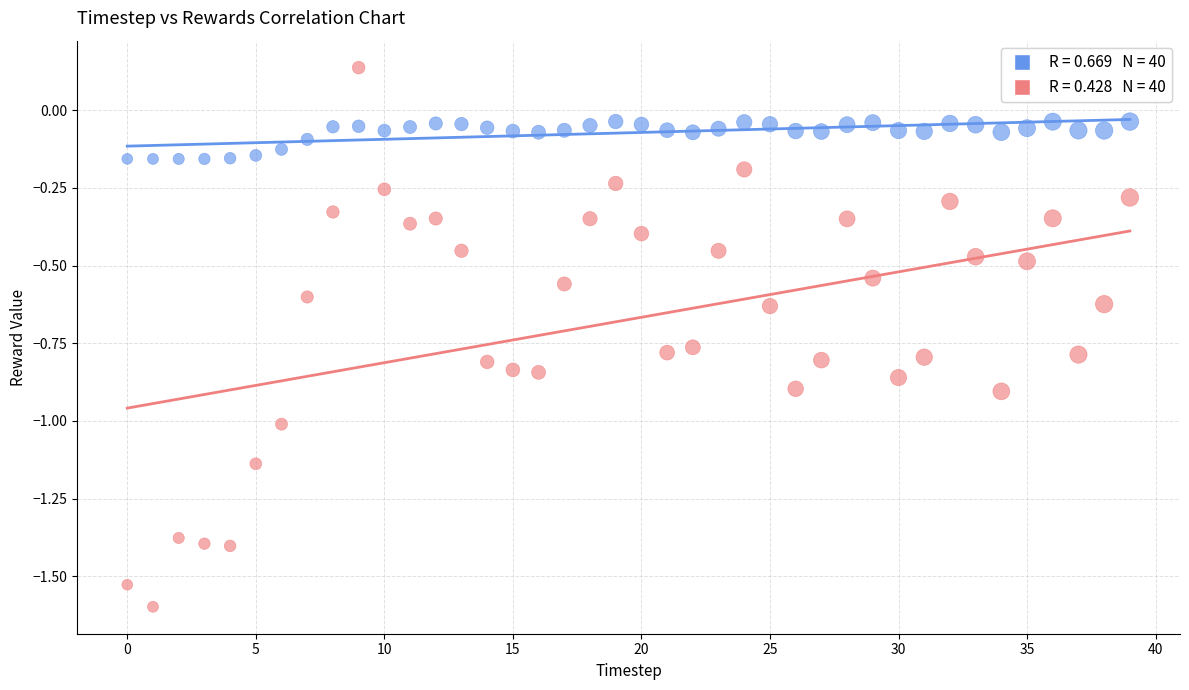

Across all data points, what is the range of Y values (max minus min)?

1.7